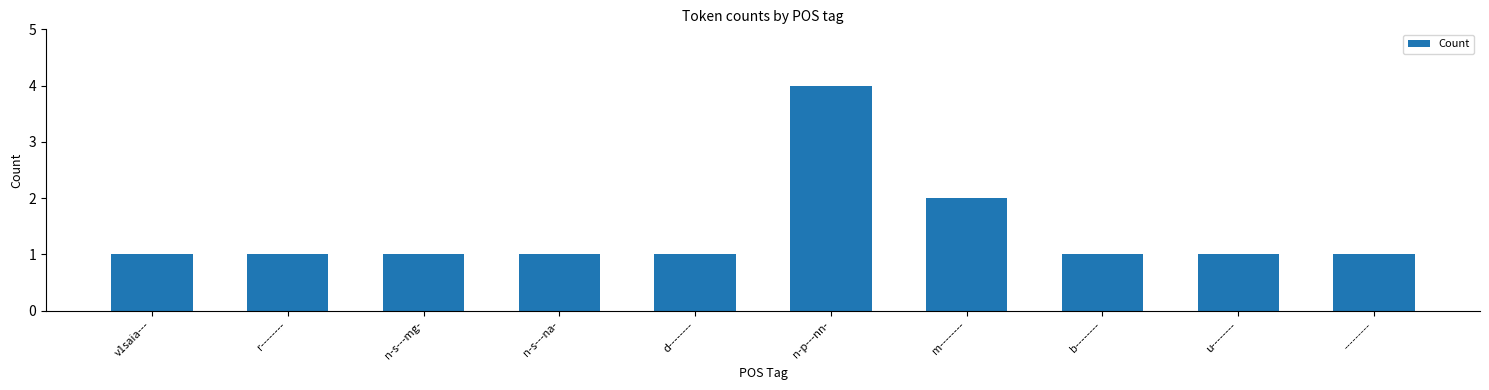

What is the maximum value shown in the chart?

4